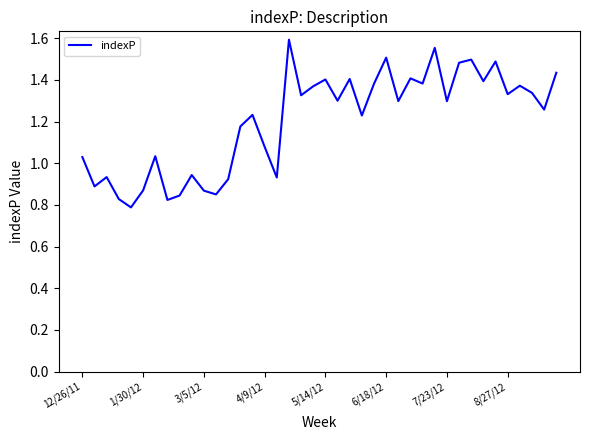

Where does the data first go above 1?

12/26/11